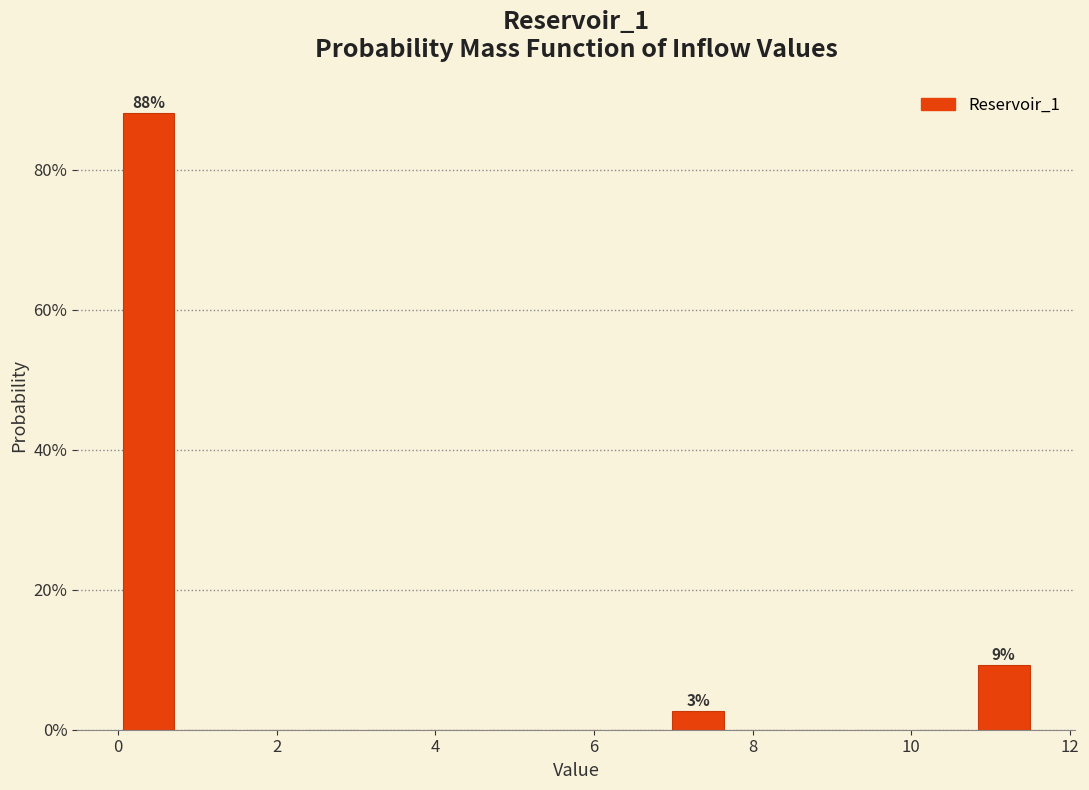

Around what value on the x-axis is the tallest bar? Give the approximate position of its centre, as read against the axis.

0.4